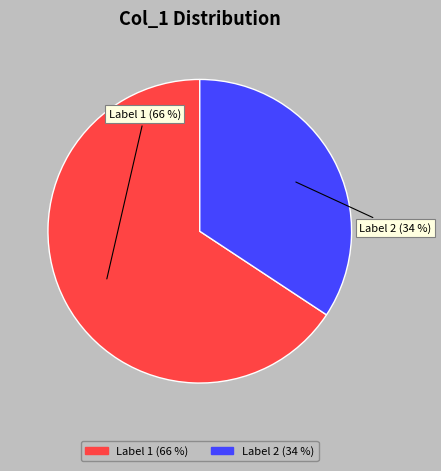

Is the sum of Label 1 and Label 2 greater than half?

Yes